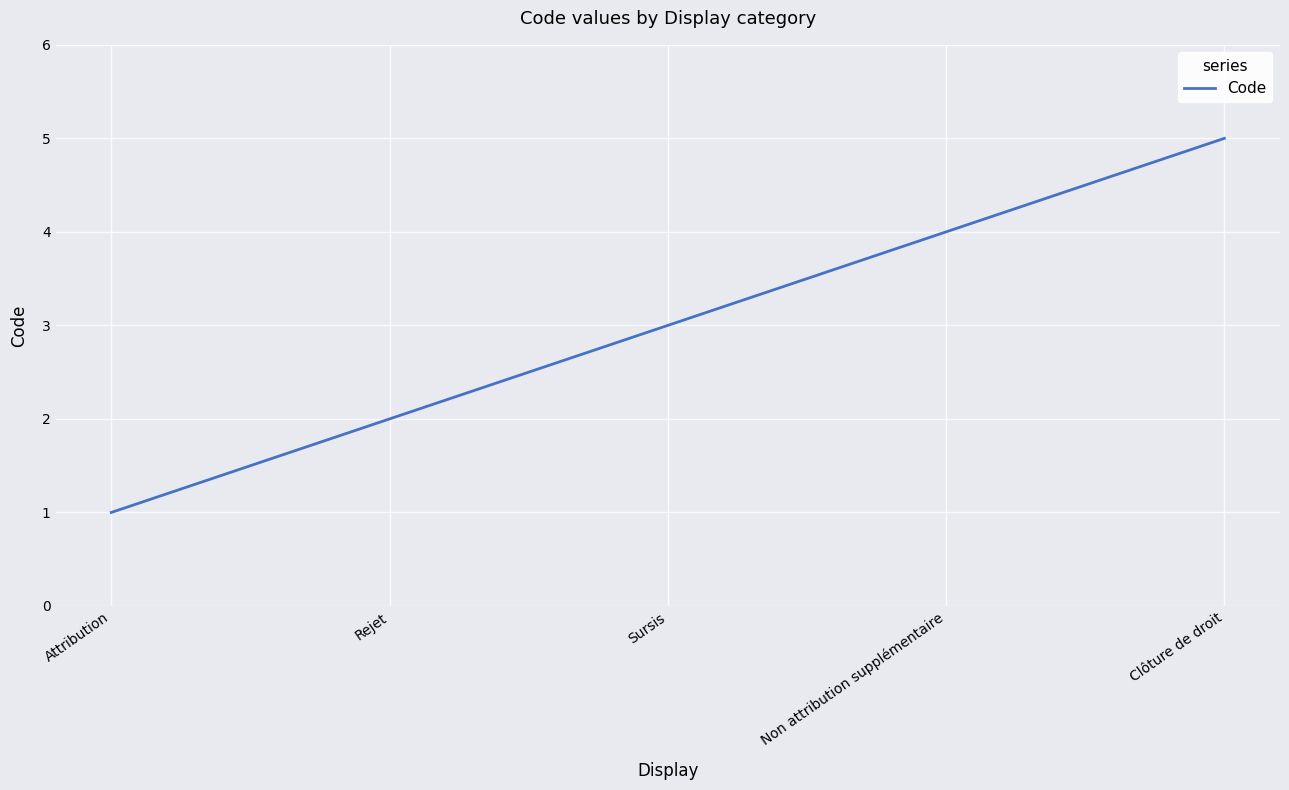

What position from the right is Sursis?

3